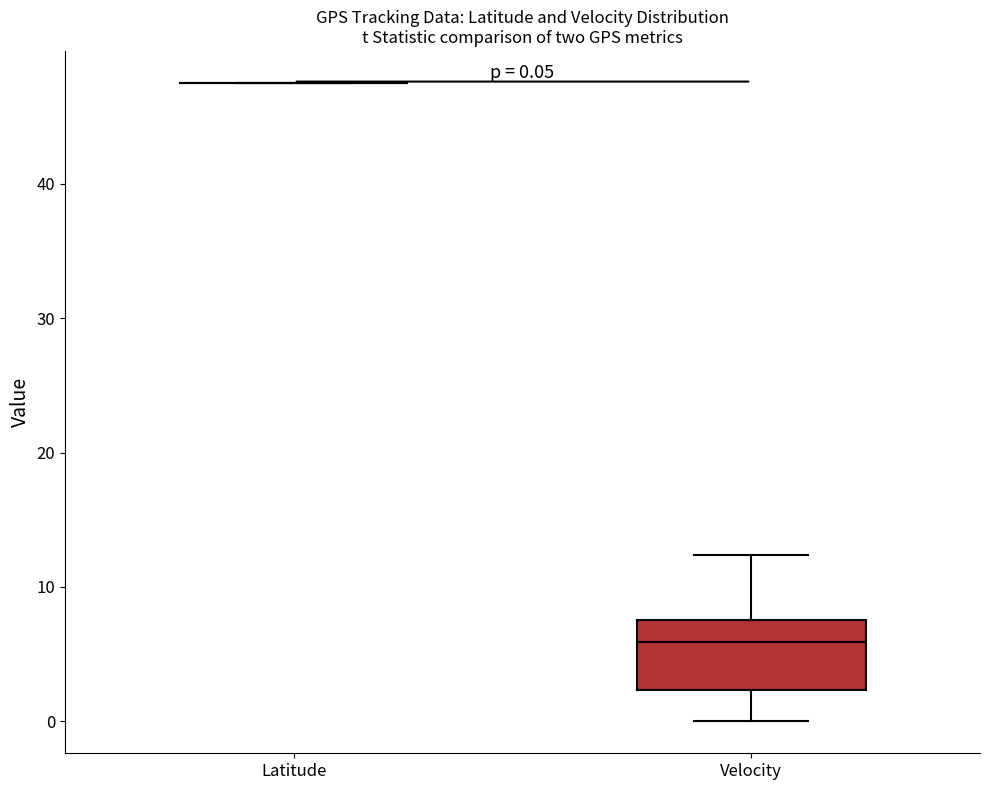

Which box is the tallest, from its lower edge to its upper edge?

Velocity